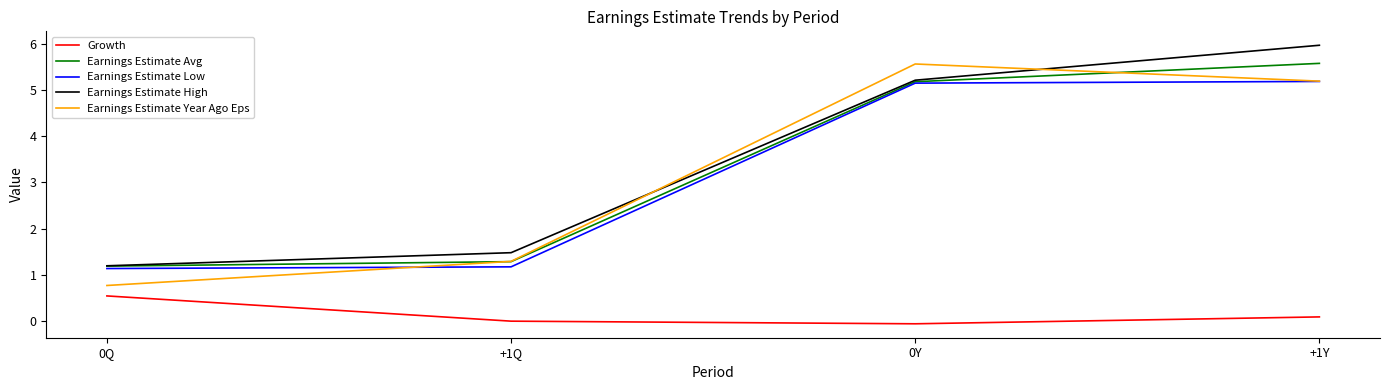

The Earnings Estimate Year Ago Eps series shows 5.2 at +1Y. True or false?

True